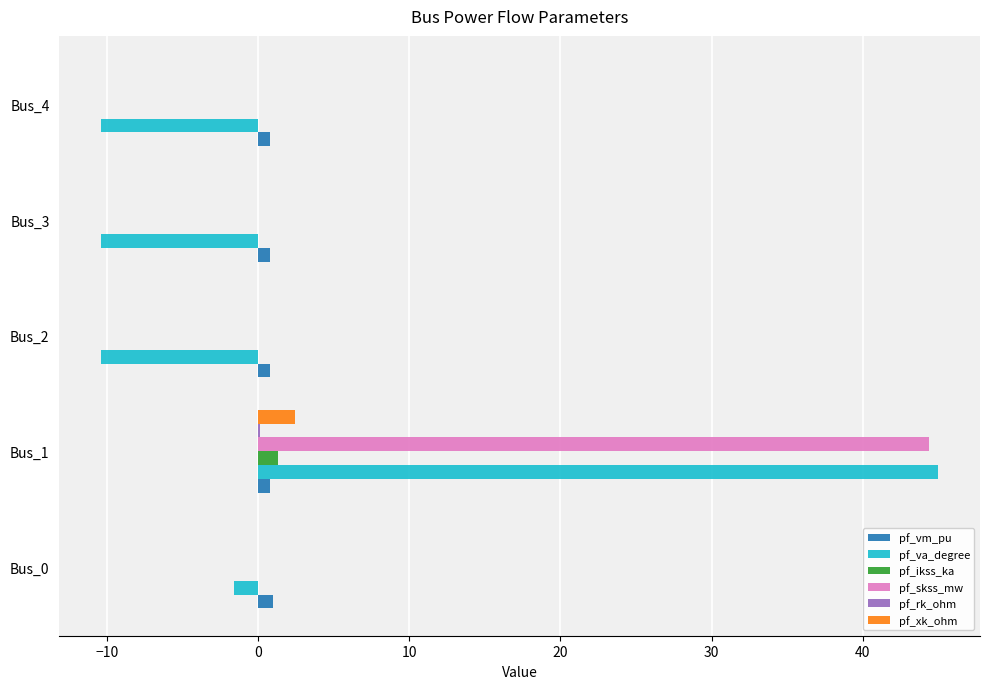

Which category has the highest value in the pf_ikss_ka series?

Bus_1